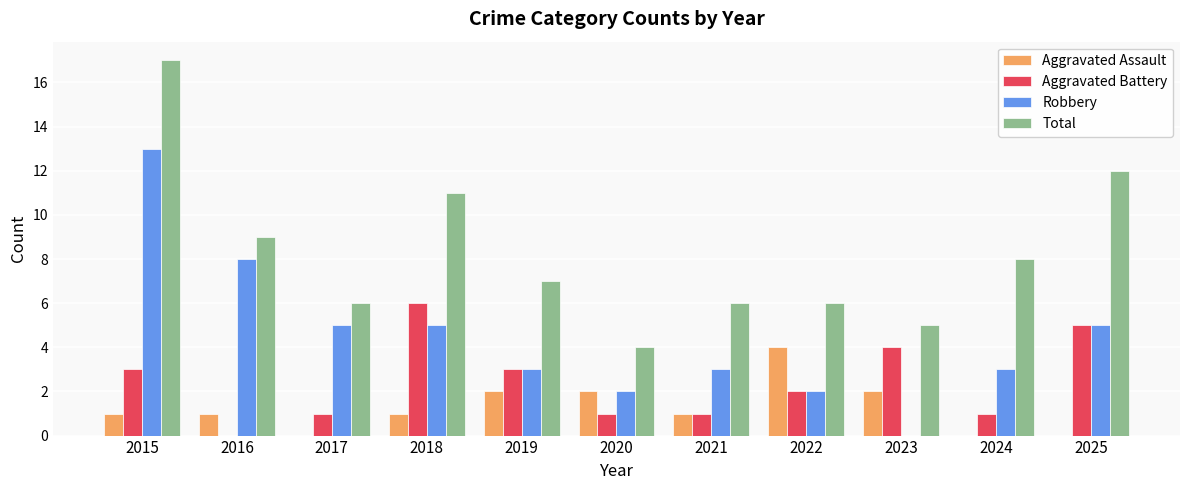

How many values in Robbery are above zero?

10